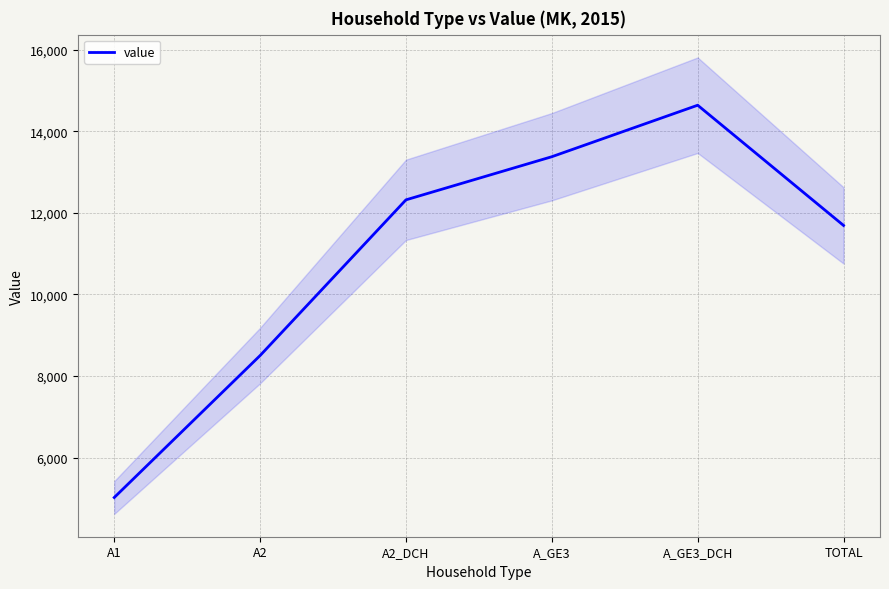

Which label corresponds to the smallest value in the chart?

A1